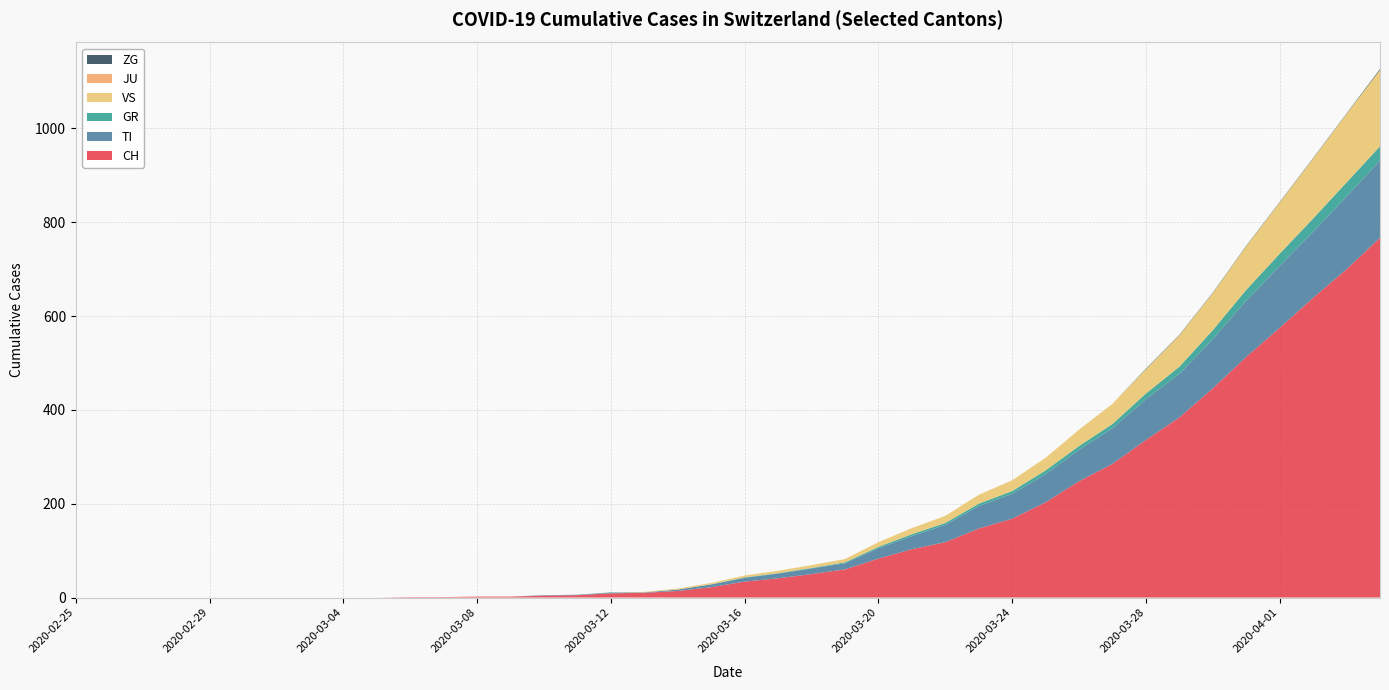

Reading left to right, what are all the values shown in this chart?

CH: 2020-02-25=0	2020-02-26=0	2020-02-27=0	2020-02-28=0	2020-02-29=0	2020-03-01=0	2020-03-02=0	2020-03-03=0	2020-03-04=0	2020-03-05=0	2020-03-06=1	2020-03-07=1	2020-03-08=2	2020-03-09=2	2020-03-10=4	2020-03-11=5	2020-03-12=9	2020-03-13=10	2020-03-14=14	2020-03-15=22	2020-03-16=34	2020-03-17=41	2020-03-18=50	2020-03-19=60	2020-03-20=83	2020-03-21=103	2020-03-22=118	2020-03-23=147	2020-03-24=168	2020-03-25=203	2020-03-26=248	2020-03-27=285	2020-03-28=336	2020-03-29=384	2020-03-30=446	2020-03-31=513	2020-04-01=575	2020-04-02=639	2020-04-03=700	2020-04-04=767
TI: 2020-02-25=0	2020-02-26=0	2020-02-27=0	2020-02-28=0	2020-02-29=0	2020-03-01=0	2020-03-02=0	2020-03-03=0	2020-03-04=0	2020-03-05=0	2020-03-06=0	2020-03-07=0	2020-03-08=0	2020-03-09=0	2020-03-10=1	2020-03-11=1	2020-03-12=1	2020-03-13=1	2020-03-14=3	2020-03-15=6	2020-03-16=8	2020-03-17=10	2020-03-18=12	2020-03-19=13	2020-03-20=22	2020-03-21=28	2020-03-22=37	2020-03-23=48	2020-03-24=53	2020-03-25=60	2020-03-26=67	2020-03-27=76	2020-03-28=87	2020-03-29=93	2020-03-30=105	2020-03-31=120	2020-04-01=132	2020-04-02=141	2020-04-03=155	2020-04-04=165
GR: 2020-02-25=0	2020-02-26=0	2020-02-27=0	2020-02-28=0	2020-02-29=0	2020-03-01=0	2020-03-02=0	2020-03-03=0	2020-03-04=0	2020-03-05=0	2020-03-06=0	2020-03-07=0	2020-03-08=0	2020-03-09=0	2020-03-10=0	2020-03-11=0	2020-03-12=1	2020-03-13=0	2020-03-14=0	2020-03-15=0	2020-03-16=1	2020-03-17=1	2020-03-18=1	2020-03-19=2	2020-03-20=3	2020-03-21=4	2020-03-22=4	2020-03-23=5	2020-03-24=6	2020-03-25=8	2020-03-26=8	2020-03-27=9	2020-03-28=12	2020-03-29=15	2020-03-30=19	2020-03-31=23	2020-04-01=26	2020-04-02=28	2020-04-03=30	2020-04-04=30
VS: 2020-02-25=0	2020-02-26=0	2020-02-27=0	2020-02-28=0	2020-02-29=0	2020-03-01=0	2020-03-02=0	2020-03-03=0	2020-03-04=0	2020-03-05=0	2020-03-06=0	2020-03-07=0	2020-03-08=0	2020-03-09=0	2020-03-10=0	2020-03-11=0	2020-03-12=0	2020-03-13=1	2020-03-14=2	2020-03-15=3	2020-03-16=4	2020-03-17=5	2020-03-18=6	2020-03-19=7	2020-03-20=10	2020-03-21=13	2020-03-22=15	2020-03-23=19	2020-03-24=23	2020-03-25=27	2020-03-26=35	2020-03-27=43	2020-03-28=52	2020-03-29=67	2020-03-30=79	2020-03-31=93	2020-04-01=109	2020-04-02=128	2020-04-03=146	2020-04-04=163
JU: 2020-02-25=0	2020-02-26=0	2020-02-27=0	2020-02-28=0	2020-02-29=0	2020-03-01=0	2020-03-02=0	2020-03-03=0	2020-03-04=0	2020-03-05=0	2020-03-06=0	2020-03-07=0	2020-03-08=0	2020-03-09=0	2020-03-10=0	2020-03-11=0	2020-03-12=0	2020-03-13=0	2020-03-14=0	2020-03-15=0	2020-03-16=0	2020-03-17=0	2020-03-18=0	2020-03-19=0	2020-03-20=0	2020-03-21=0	2020-03-22=0	2020-03-23=0	2020-03-24=0	2020-03-25=0	2020-03-26=0	2020-03-27=0	2020-03-28=0	2020-03-29=0	2020-03-30=0	2020-03-31=0	2020-04-01=0	2020-04-02=0	2020-04-03=0	2020-04-04=0
ZG: 2020-02-25=0	2020-02-26=0	2020-02-27=0	2020-02-28=0	2020-02-29=0	2020-03-01=0	2020-03-02=0	2020-03-03=0	2020-03-04=0	2020-03-05=0	2020-03-06=0	2020-03-07=0	2020-03-08=0	2020-03-09=0	2020-03-10=0	2020-03-11=0	2020-03-12=0	2020-03-13=0	2020-03-14=0	2020-03-15=0	2020-03-16=0	2020-03-17=0	2020-03-18=0	2020-03-19=0	2020-03-20=0	2020-03-21=0	2020-03-22=0	2020-03-23=0	2020-03-24=0	2020-03-25=0	2020-03-26=0	2020-03-27=0	2020-03-28=1	2020-03-29=1	2020-03-30=1	2020-03-31=1	2020-04-01=1	2020-04-02=1	2020-04-03=1	2020-04-04=2